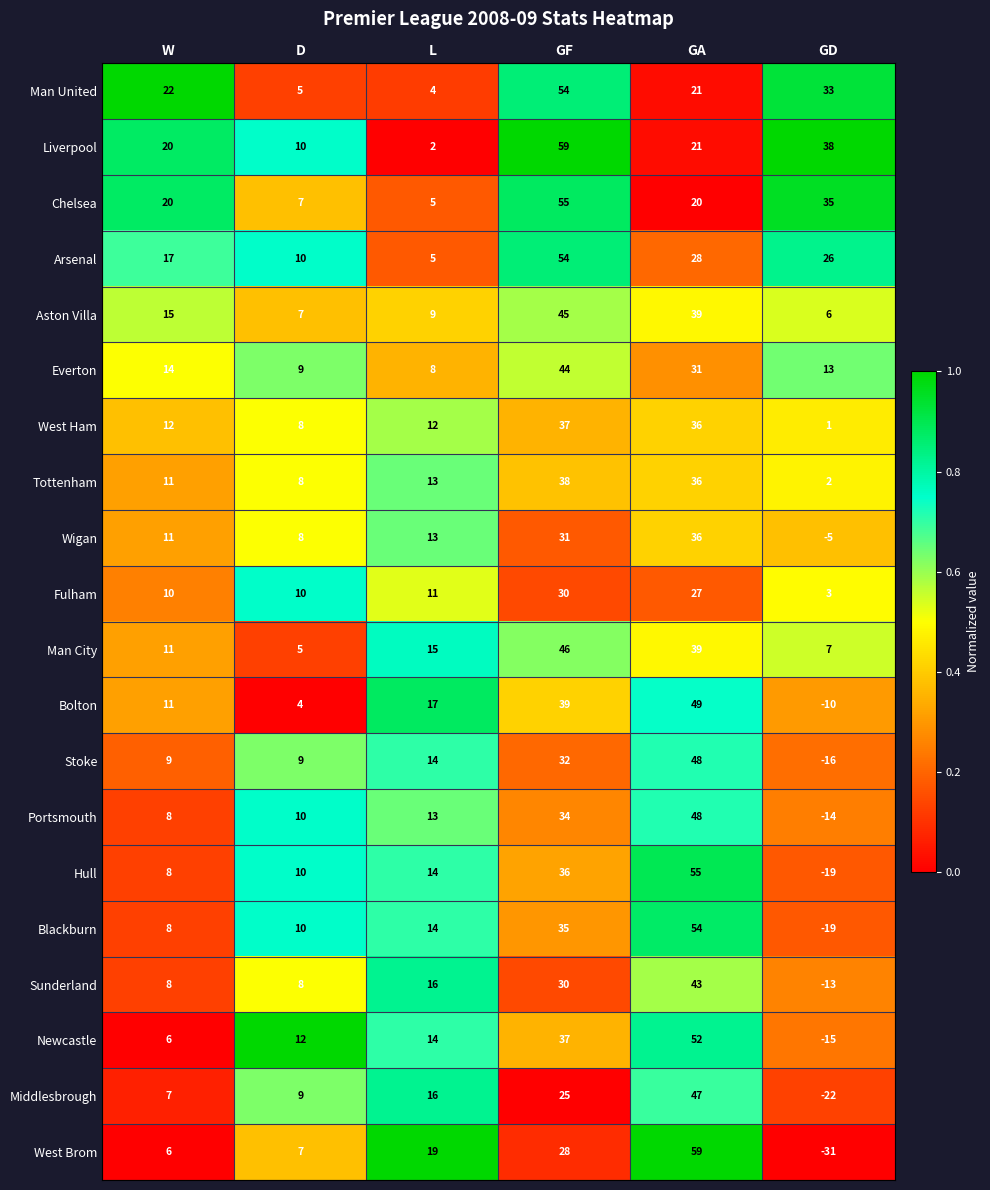

Is it true that Hull equals 10 at D?

True